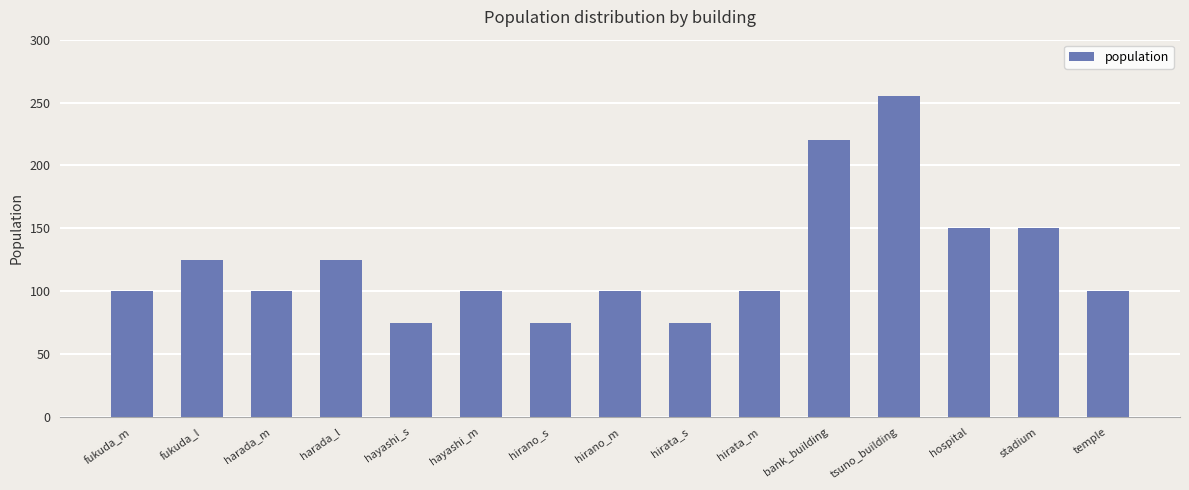

What is the smallest value displayed?

75